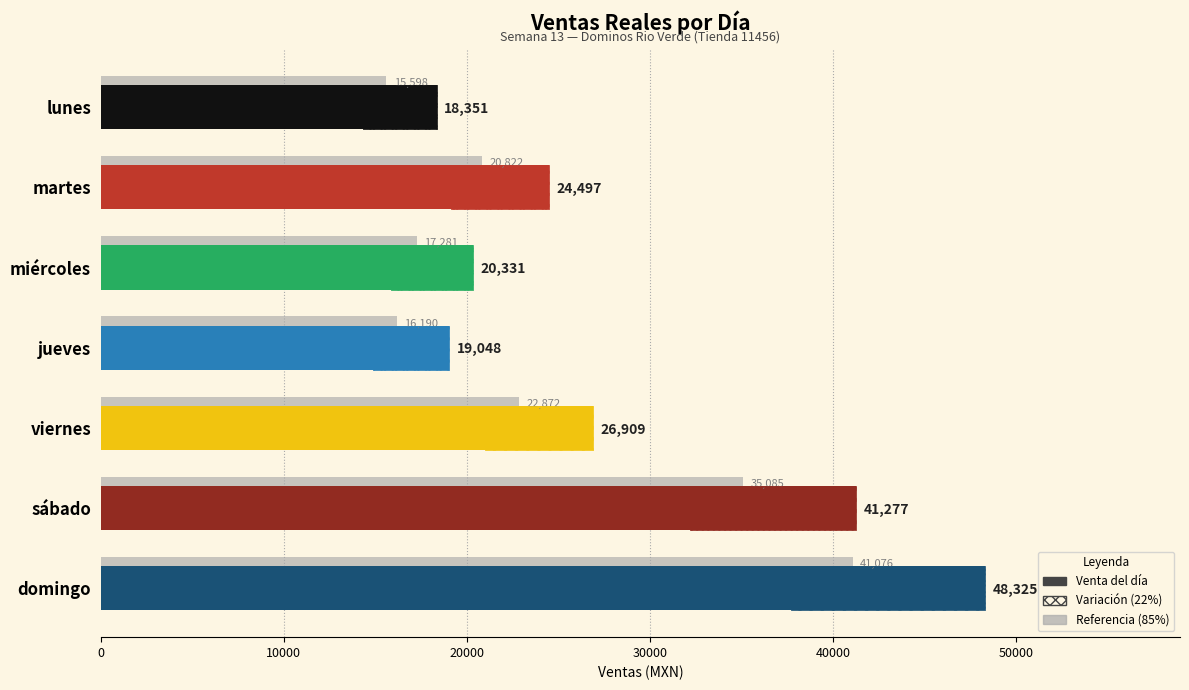

What is the maximum value shown in the chart?

48325